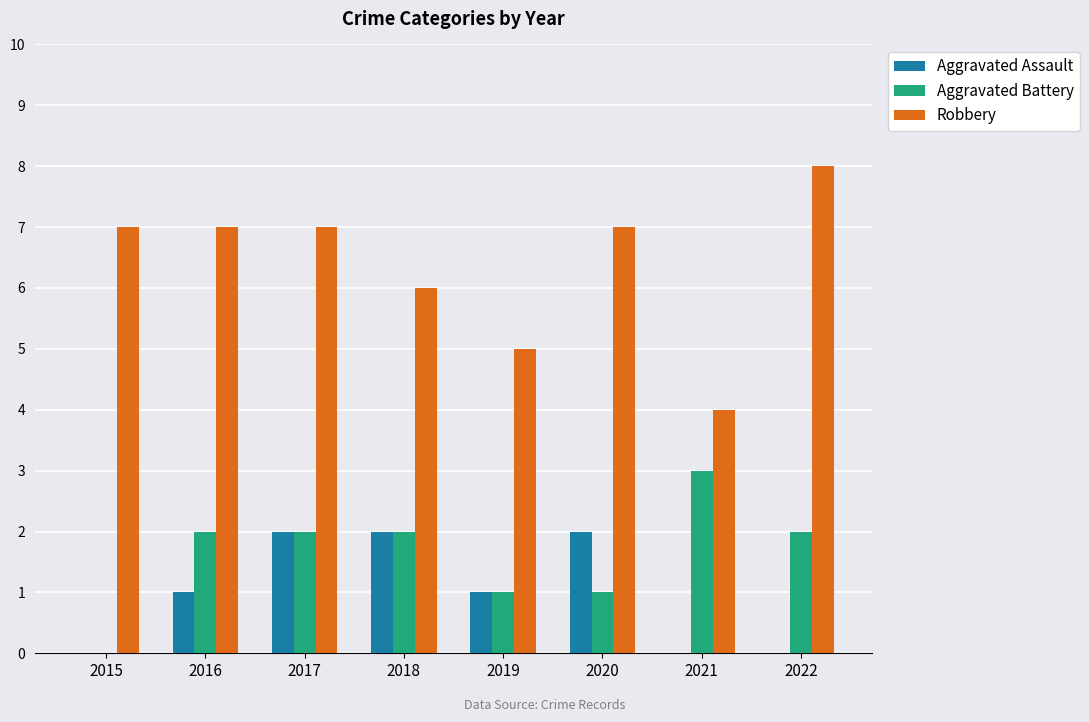

How many series are shown in this chart?

3